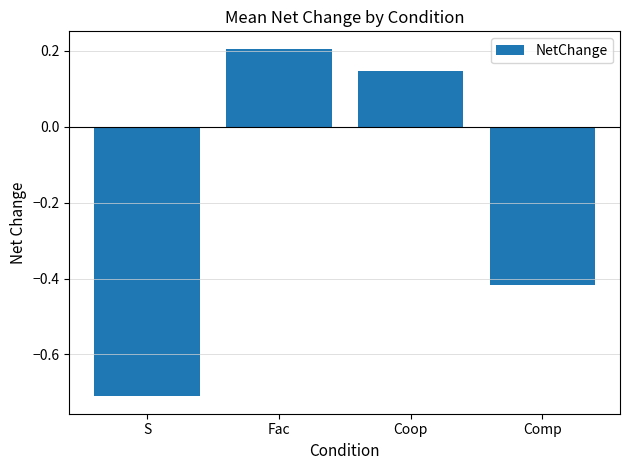

What is the sum of all values?

-0.8